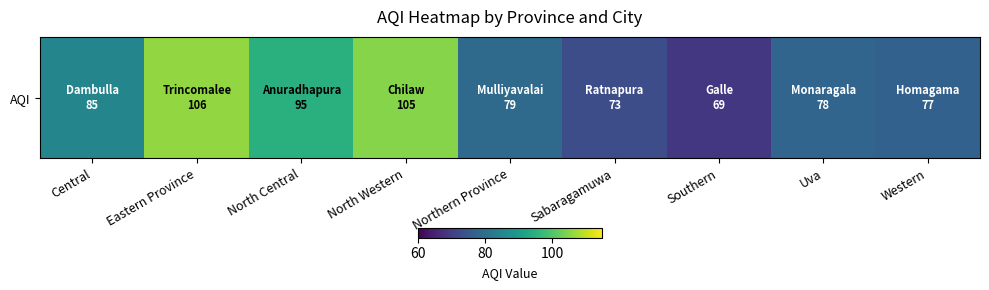

How many data points are above 79?

4